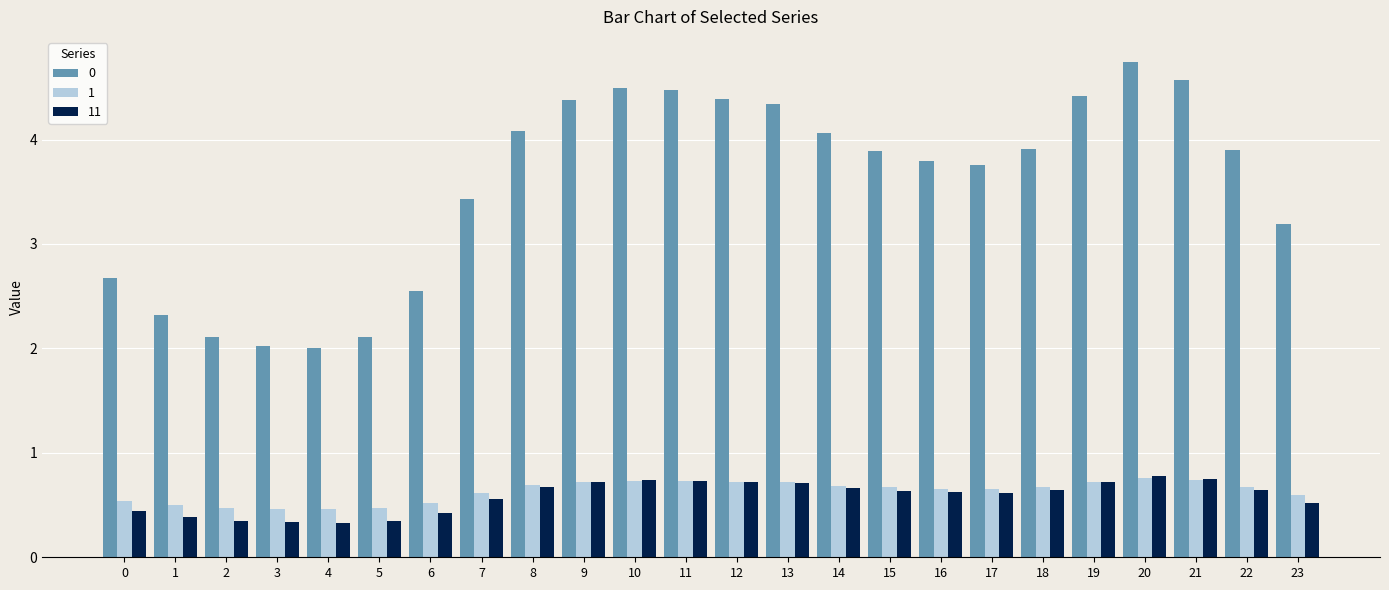

What is the difference between the highest and lowest values at 1?

1.9